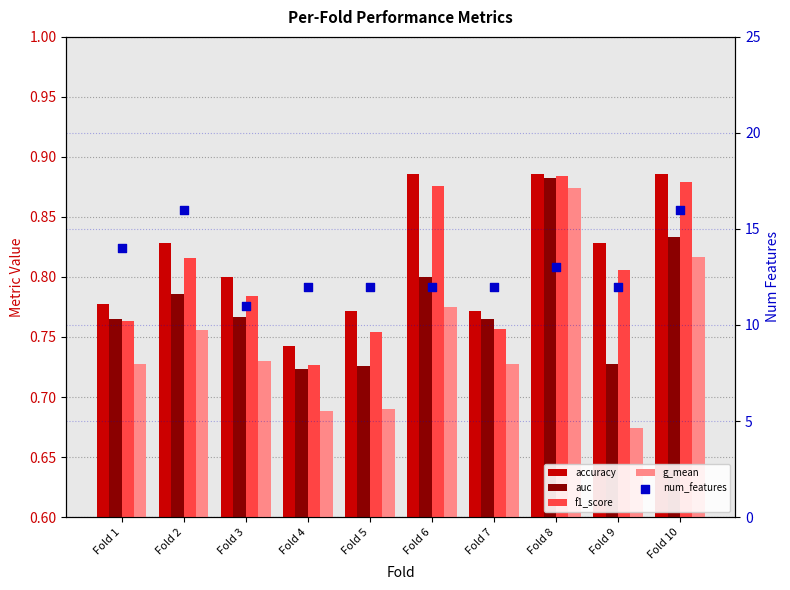

What is the total value across all series at Fold 2?

19.2